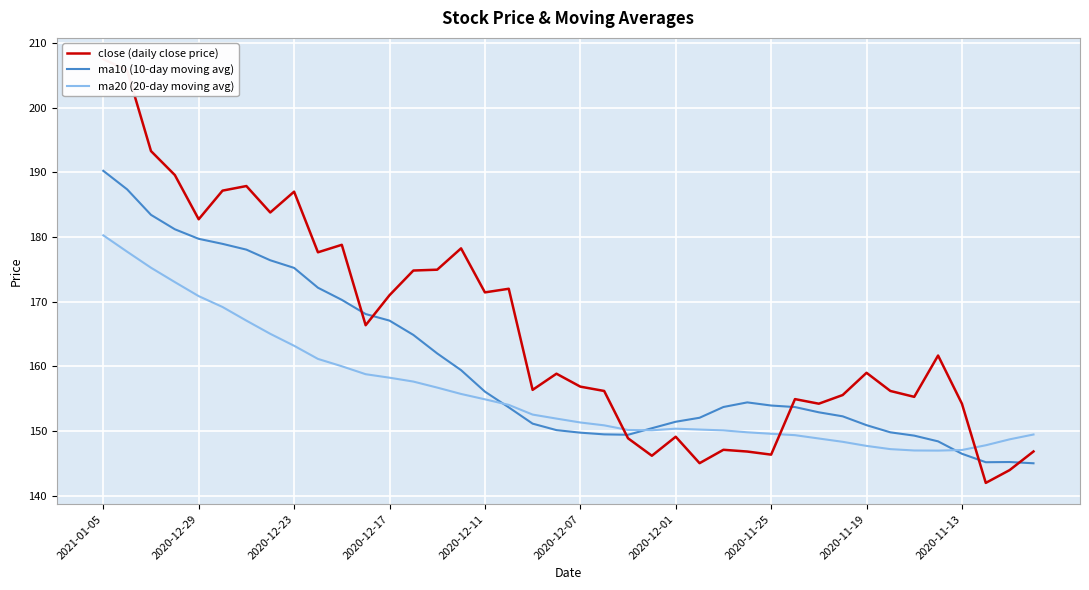

After their last crossing, which series has the higher values: ma10 (10-day moving avg) or ma20 (20-day moving avg)?

ma20 (20-day moving avg)